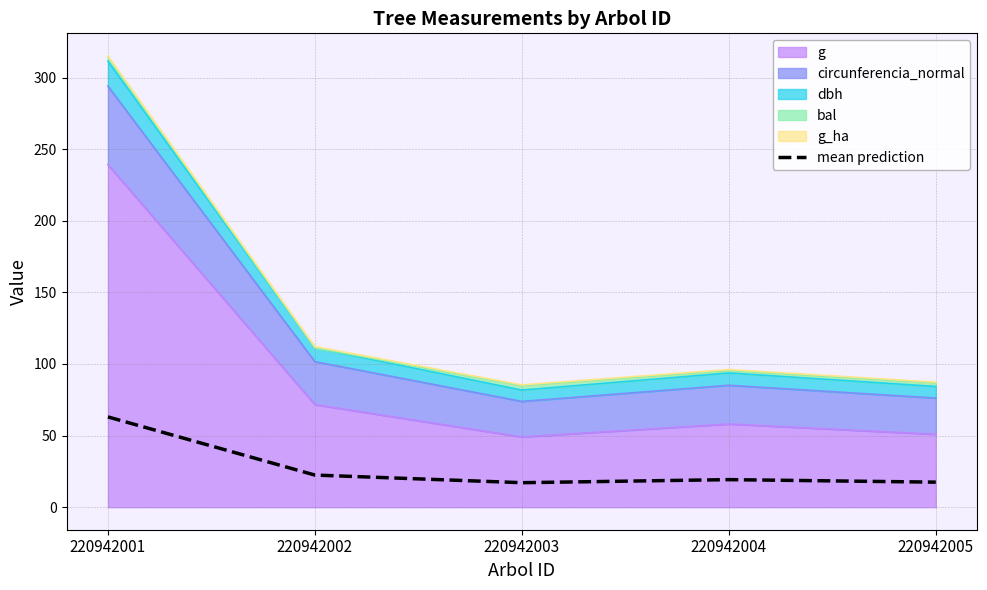

At which label is the value closest to 40?

220942002